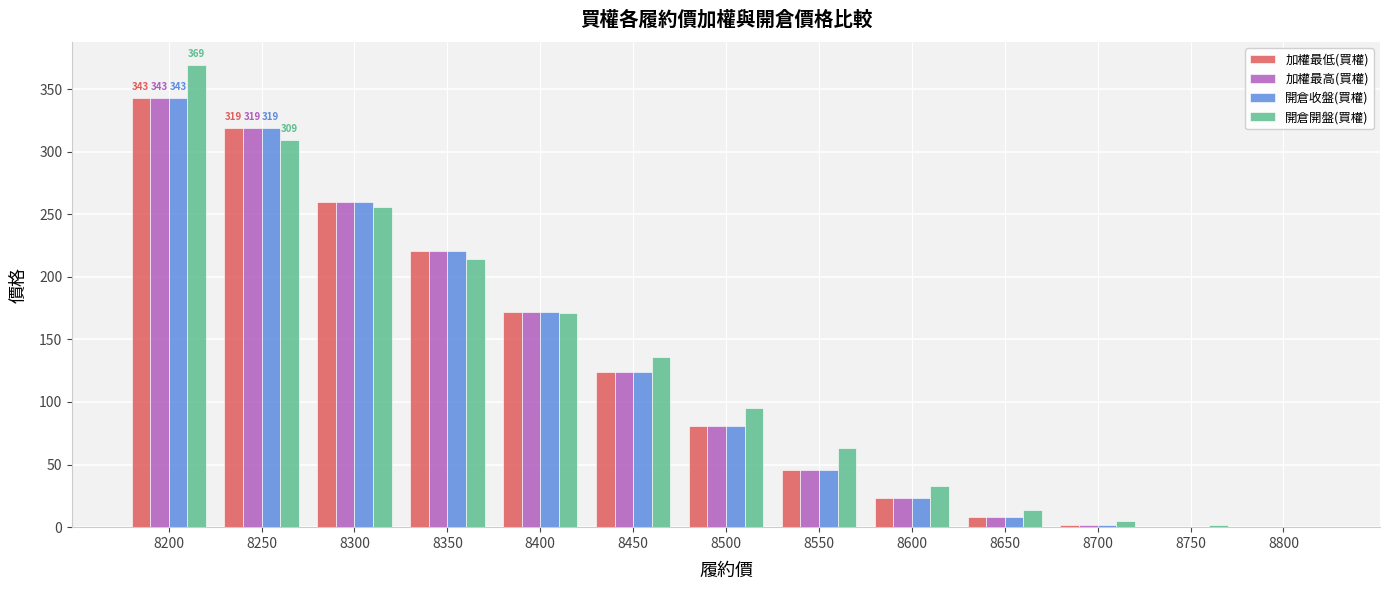

At which label is 開倉開盤(買權) closest to 184?

8400